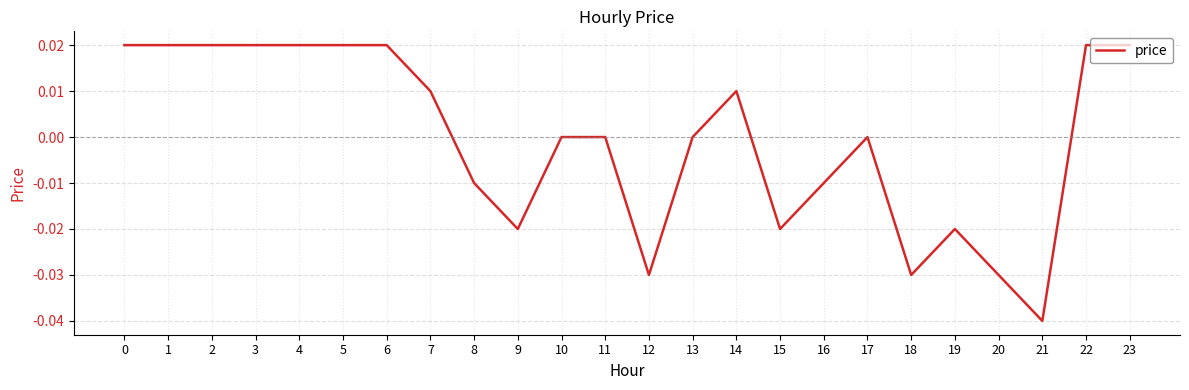

What is the difference between the maximum and minimum values?

0.1